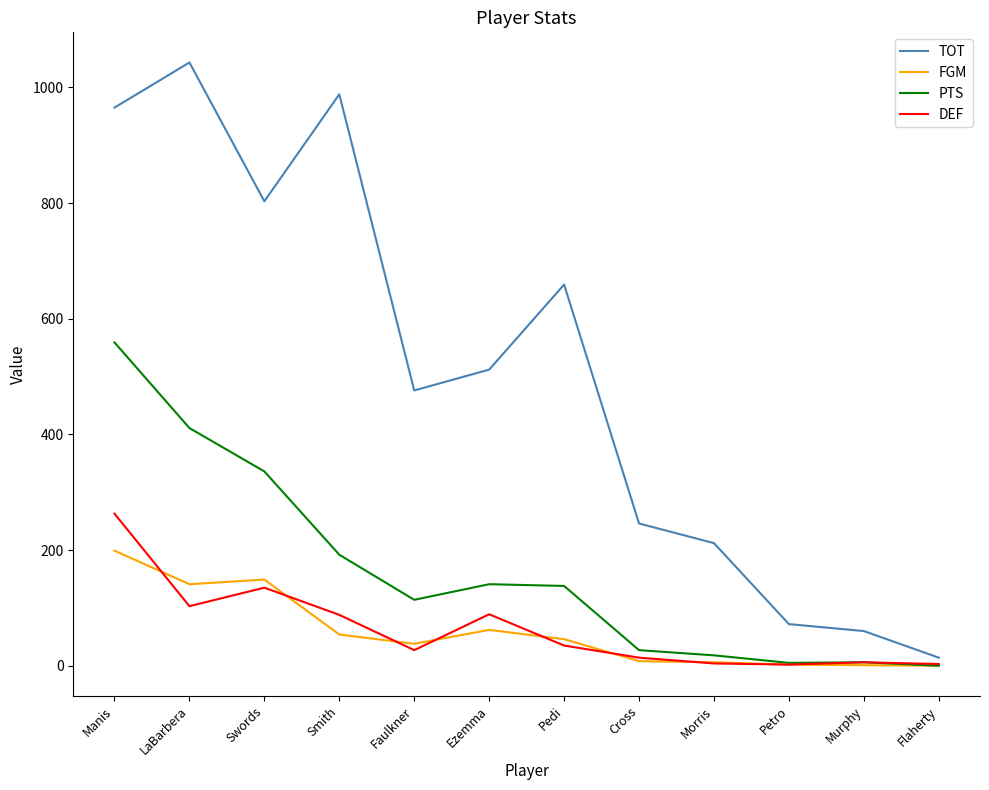

The value of TOT at Morris is 100. True or false?

False